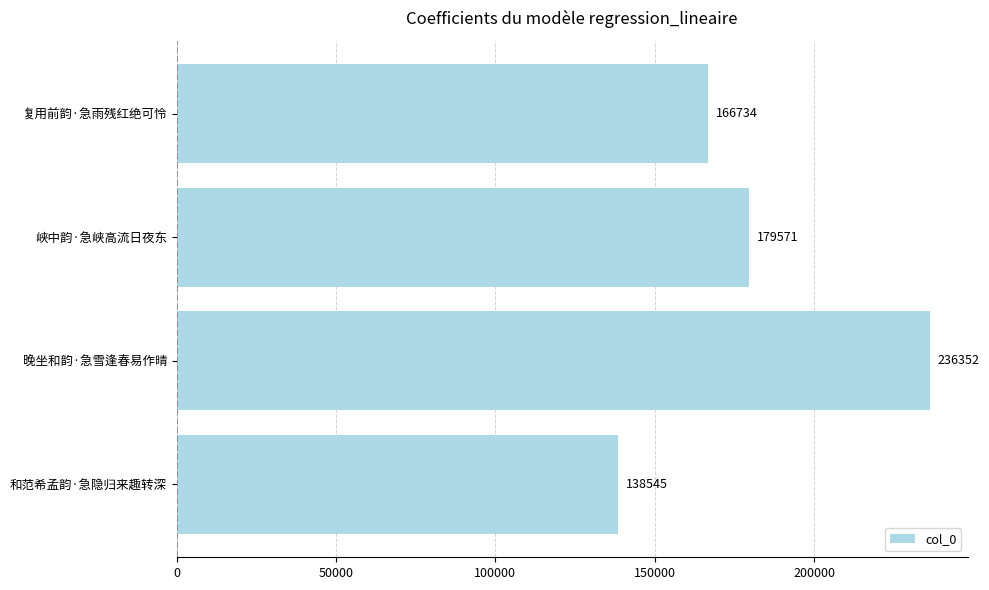

What is the difference between the second highest and minimum values?

41026